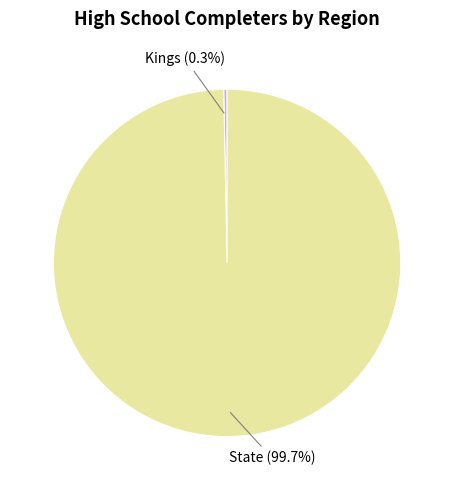

Between Kings and State, which is larger?

State